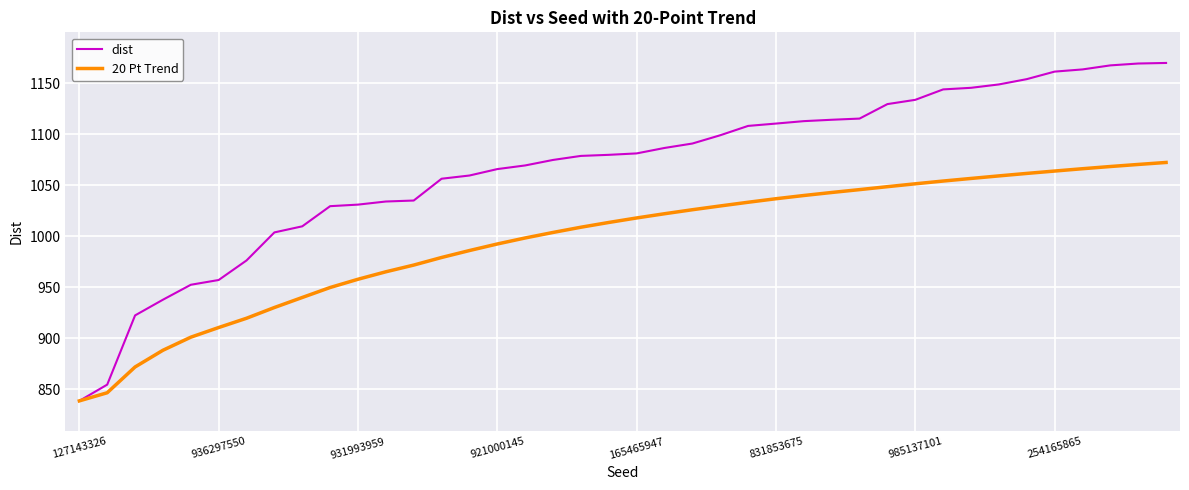

What is the minimum value shown in the chart?

838.8